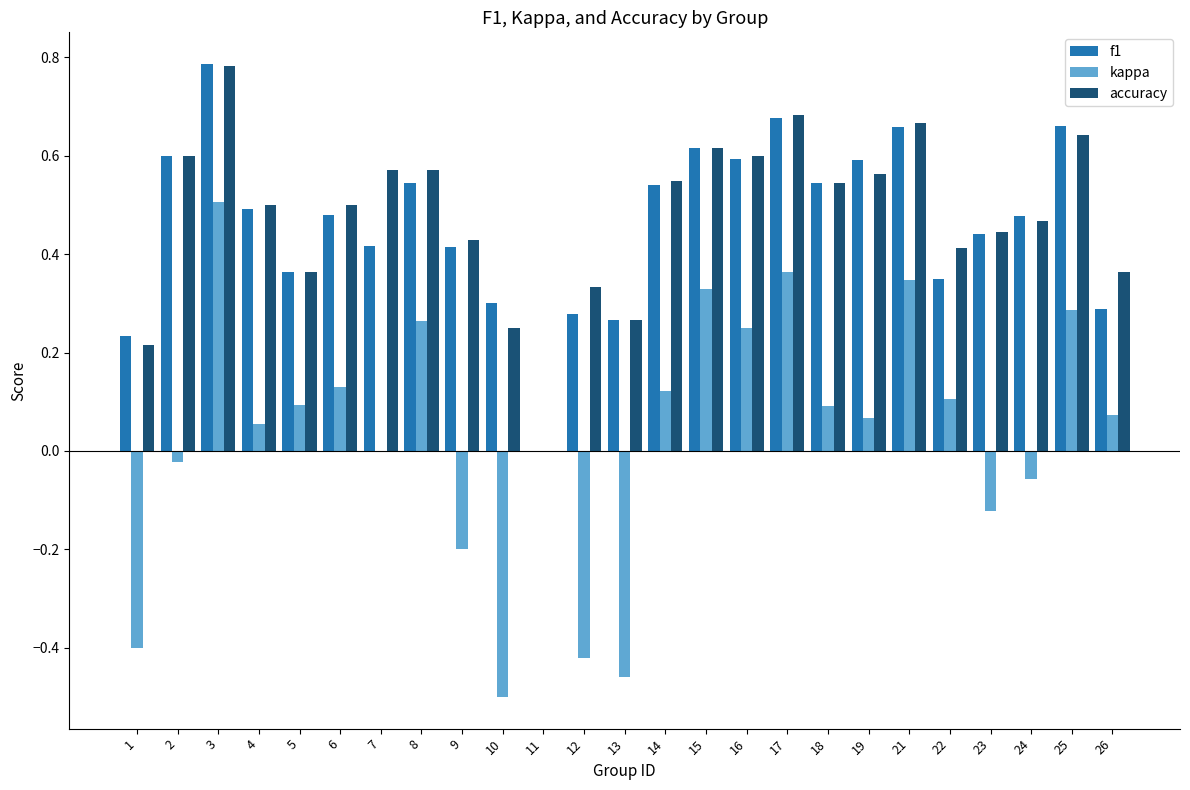

What is the sum of all accuracy values?

11.9